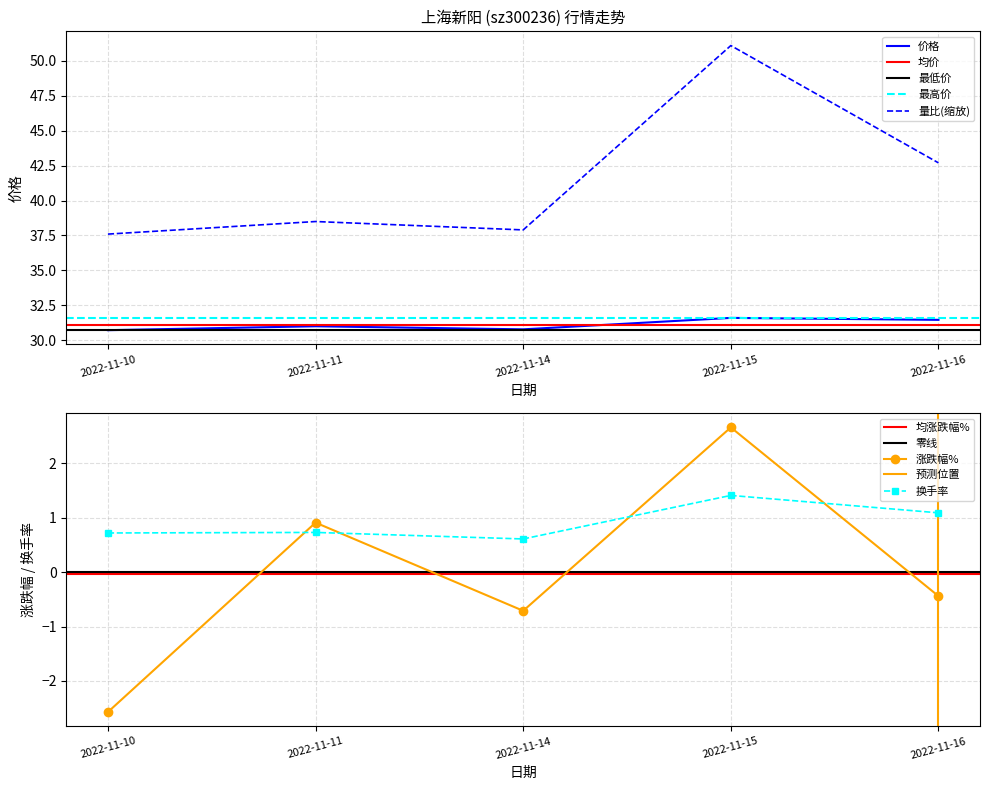

Between 2022-11-11 and 2022-11-14, which series saw the biggest shift?

涨跌幅%